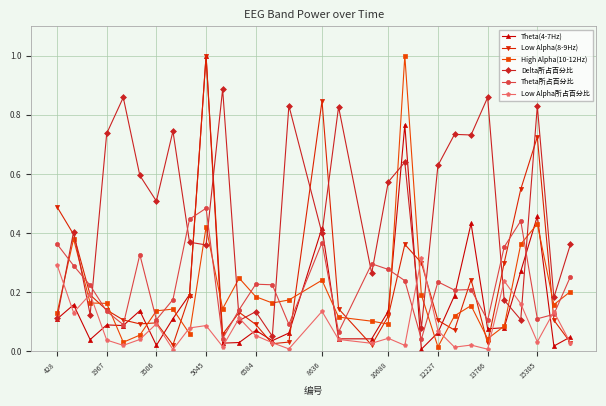

After their last crossing, which series has the higher values: Delta所占百分比 or Theta所占百分比?

Delta所占百分比